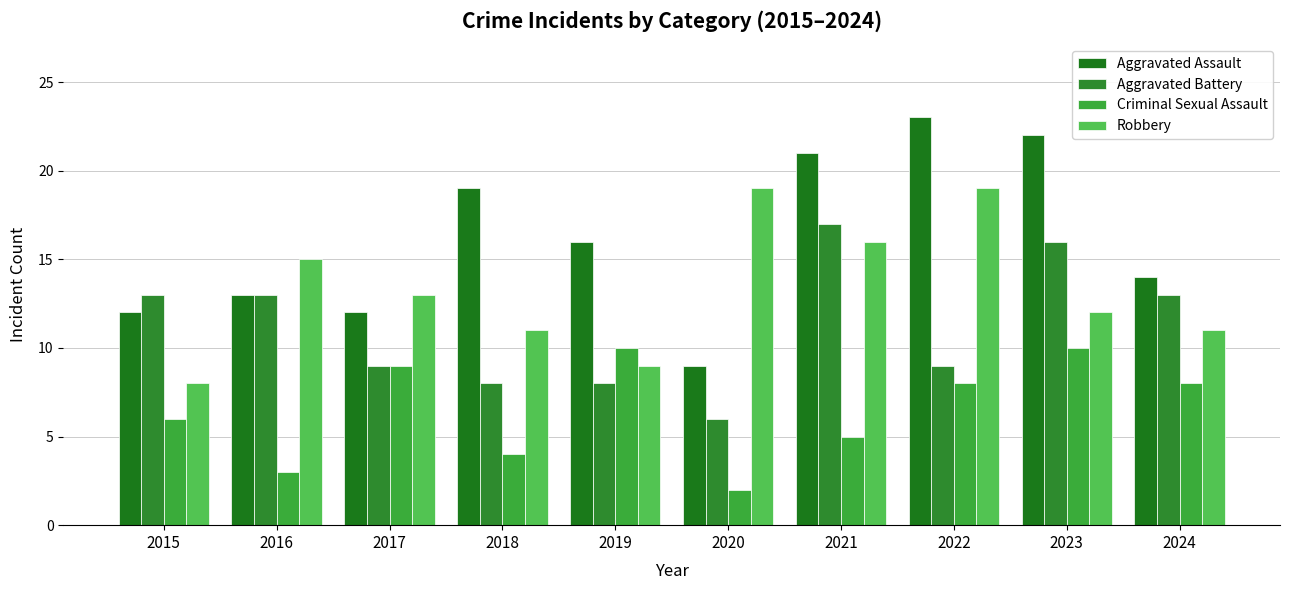

What are all the series names shown in the legend?

Aggravated Assault, Aggravated Battery, Criminal Sexual Assault, Robbery